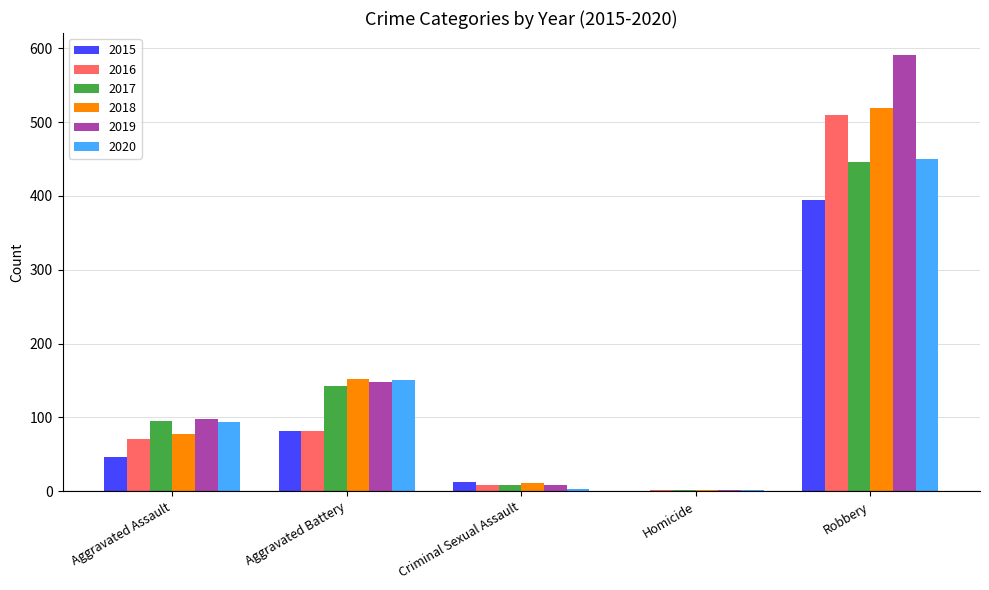

At which category is the sum across all series the highest?

Robbery